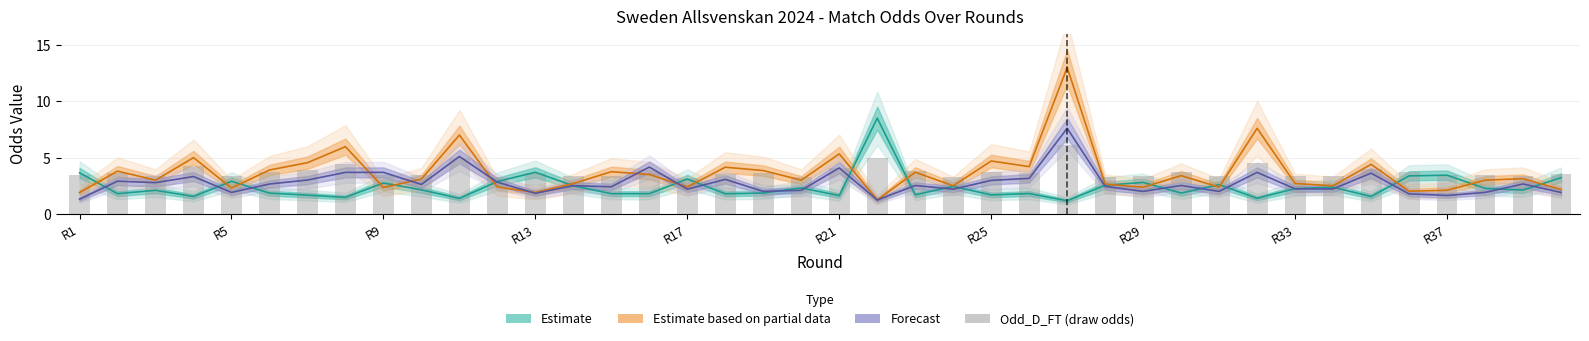

What is the spread (max minus min) of values at R29?

1.4